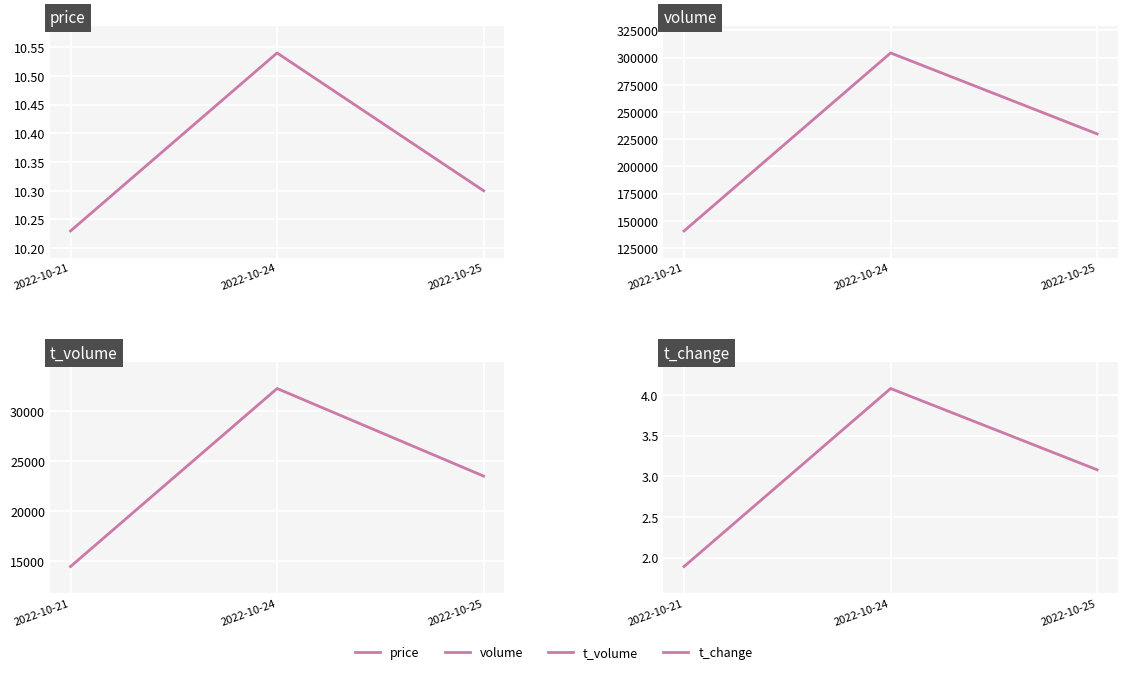

How many categories are shown in the chart?

3